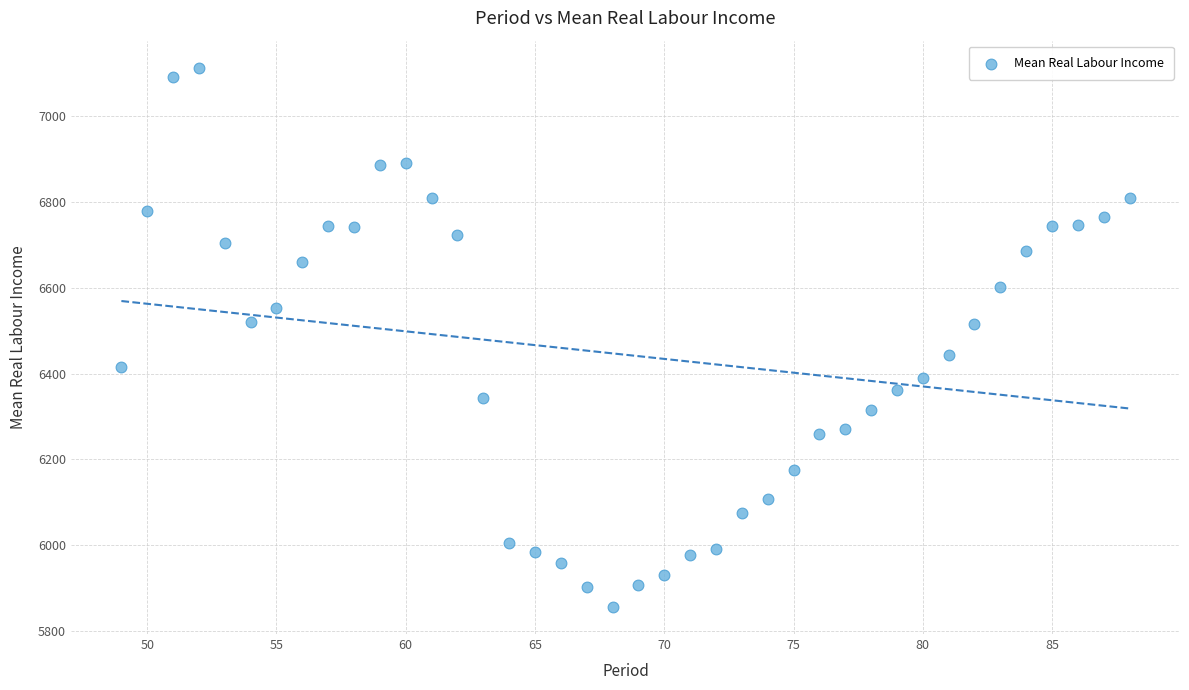

What is the range of X values (max minus min)?

39.0